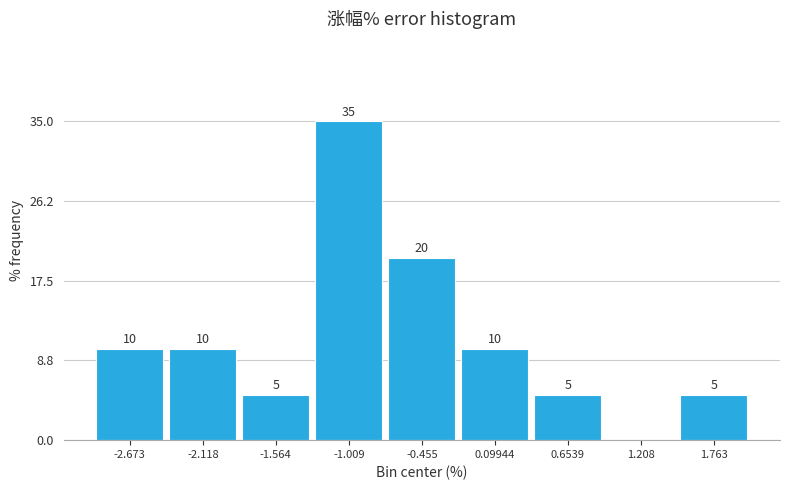

Over which range of the x-axis is the bar tallest?

-1.3 to -0.7